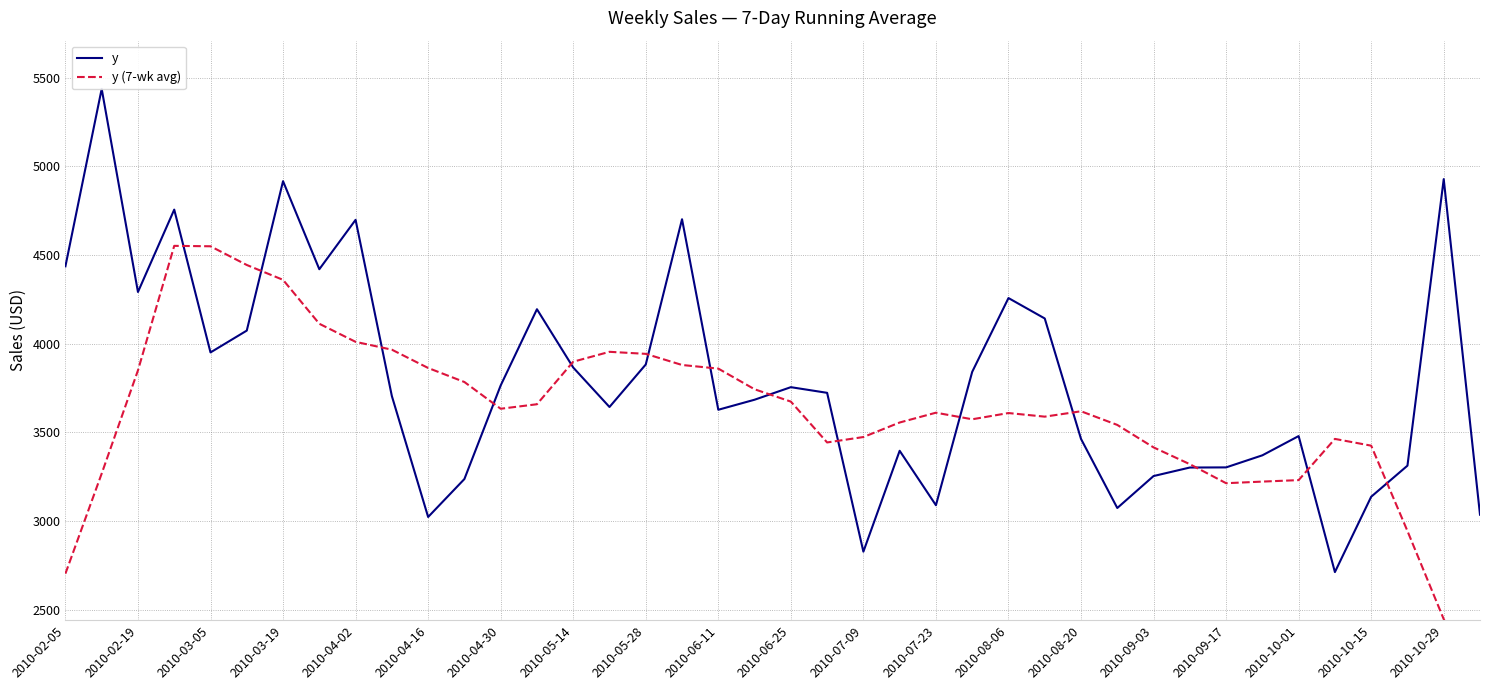

What is the average value of the y series?

3791.9